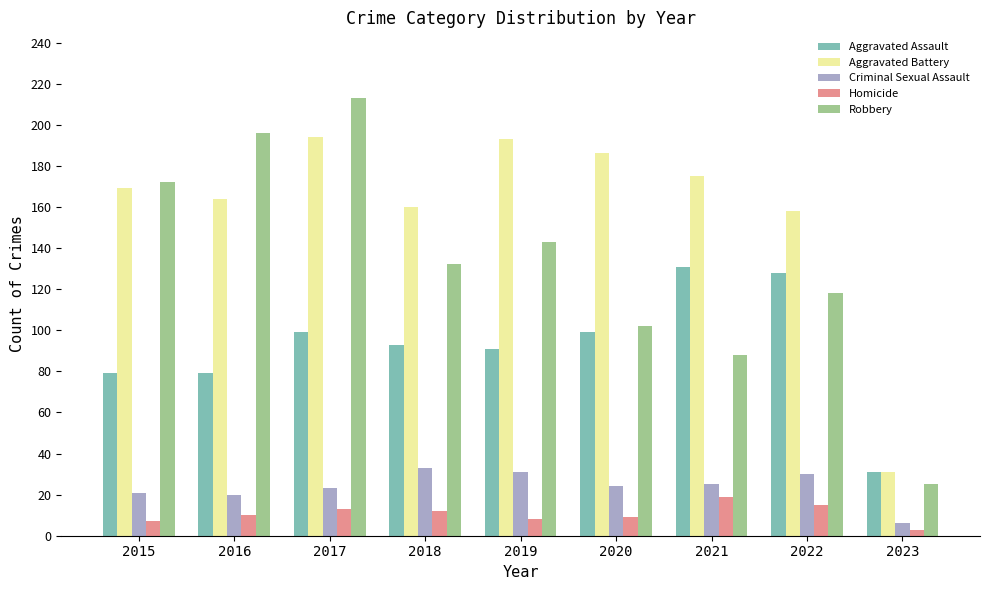

The Aggravated Assault series shows 48 at 2023. True or false?

False